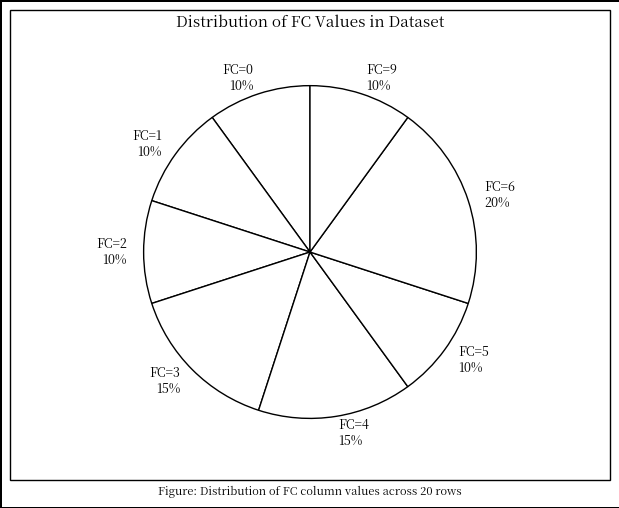

Is it true that FC=4 is 15% of the pie?

True